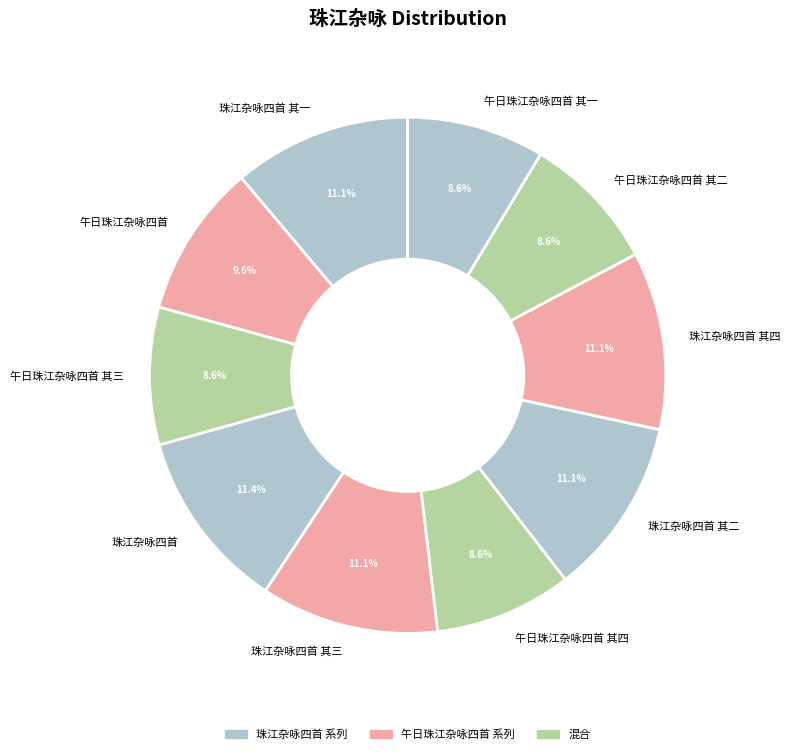

To the nearest percent, what is the combined percentage of 珠江杂咏四首 其二 and 午日珠江杂咏四首?

21%